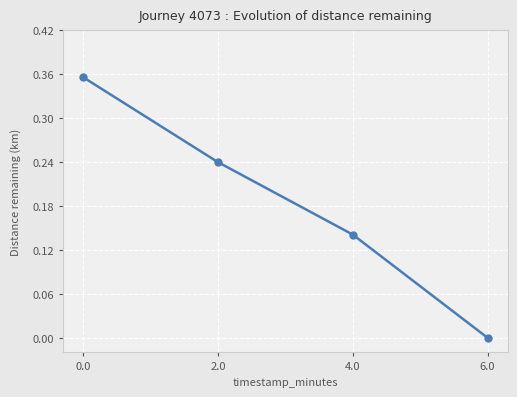

Which label corresponds to the smallest value in the chart?

6.0